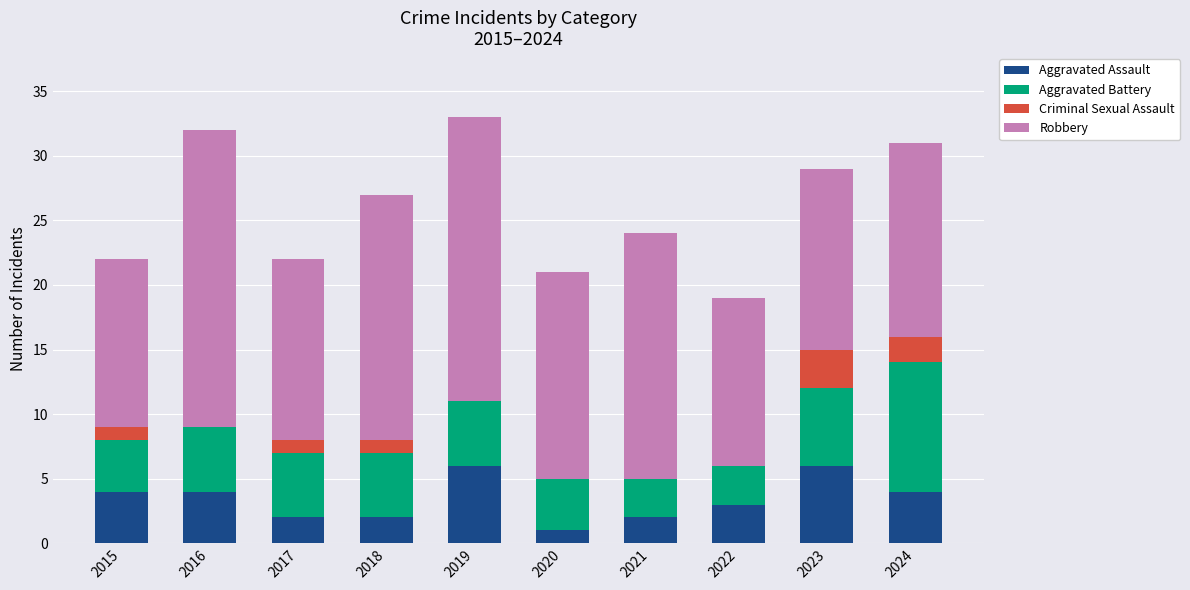

Does the chart contain stacked bars?

Yes